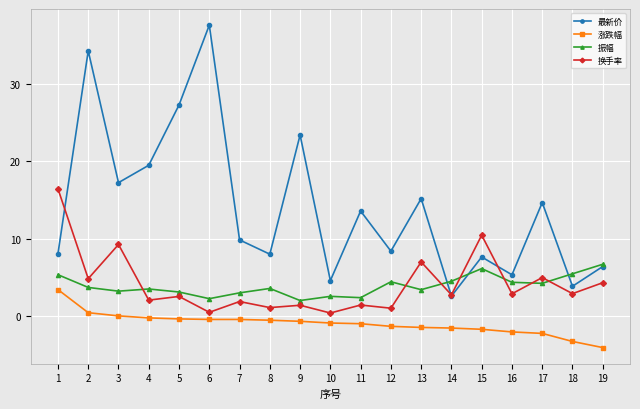

What are all the series names shown in the legend?

最新价, 涨跌幅, 振幅, 换手率